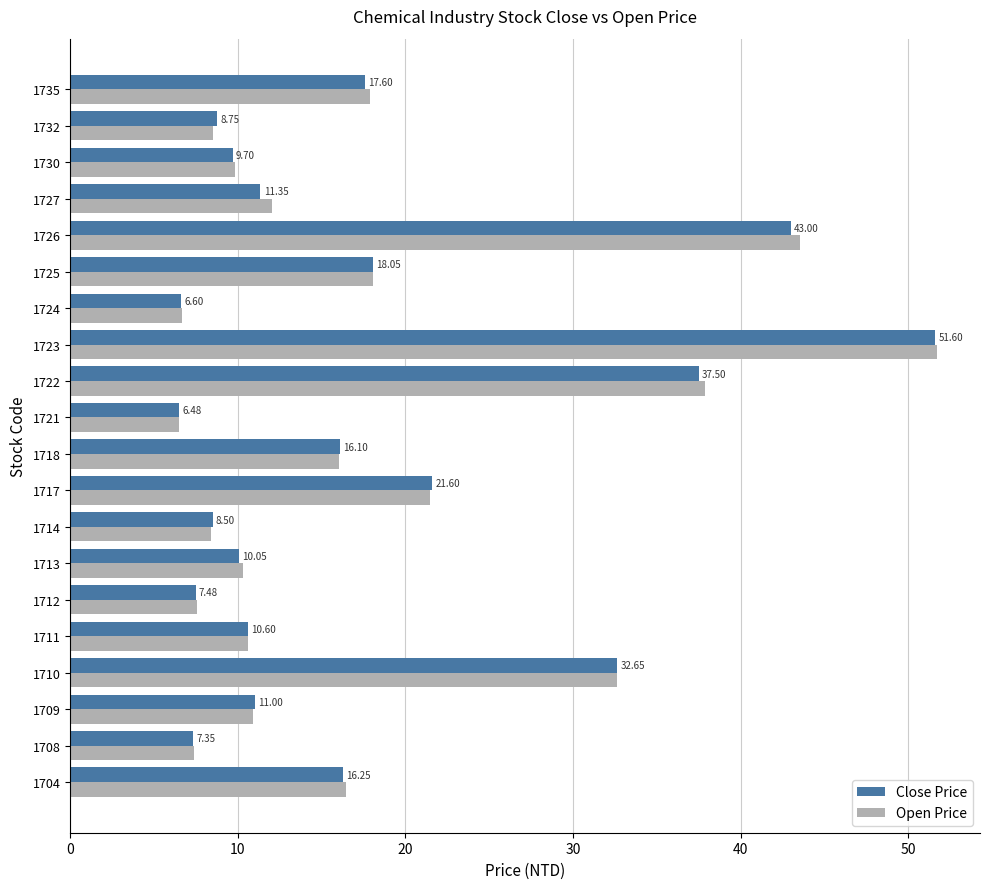

Which series has the largest total across all categories?

Open Price